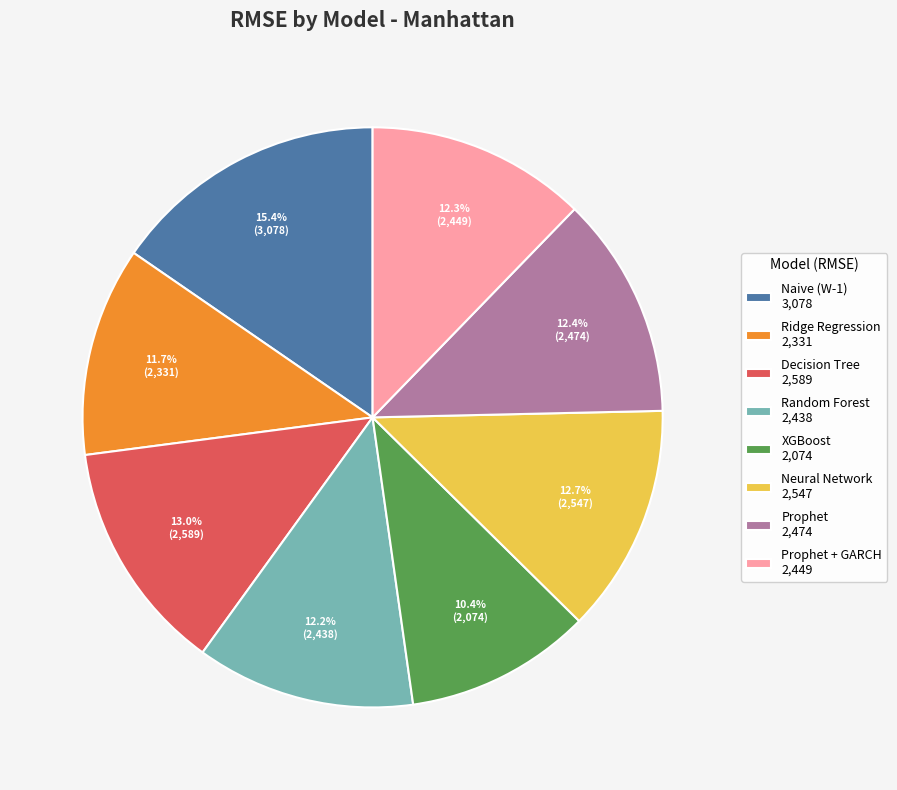

What is the ratio of the value at XGBoost 2,074 to the value at Prophet + GARCH 2,449?

0.8